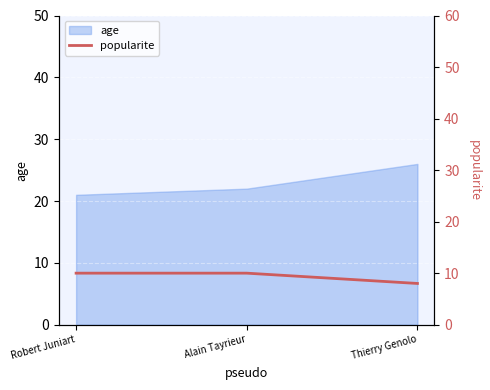

The chart shows a value of 2 at Thierry Genolo. True or false?

False